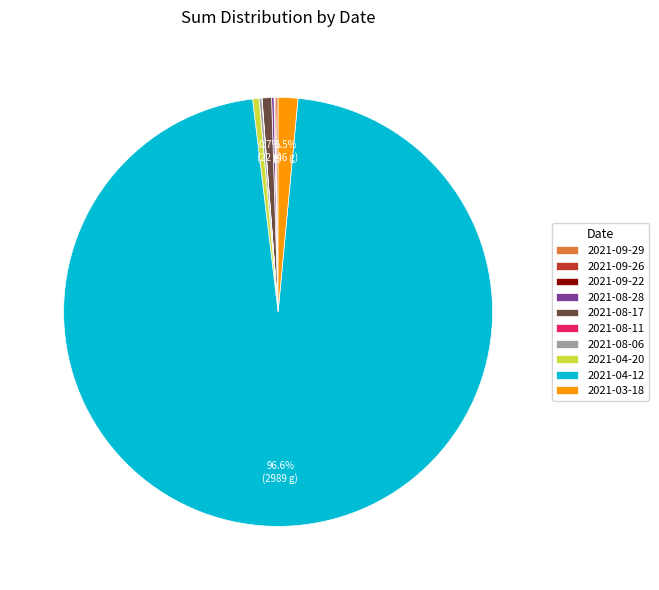

What is the majority slice?

2021-04-12